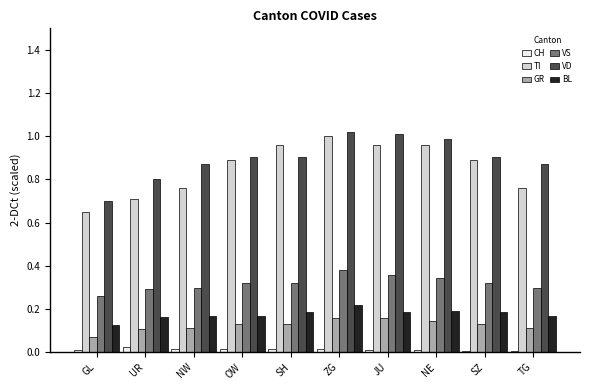

Between JU and SZ, which series saw the biggest shift?

VD